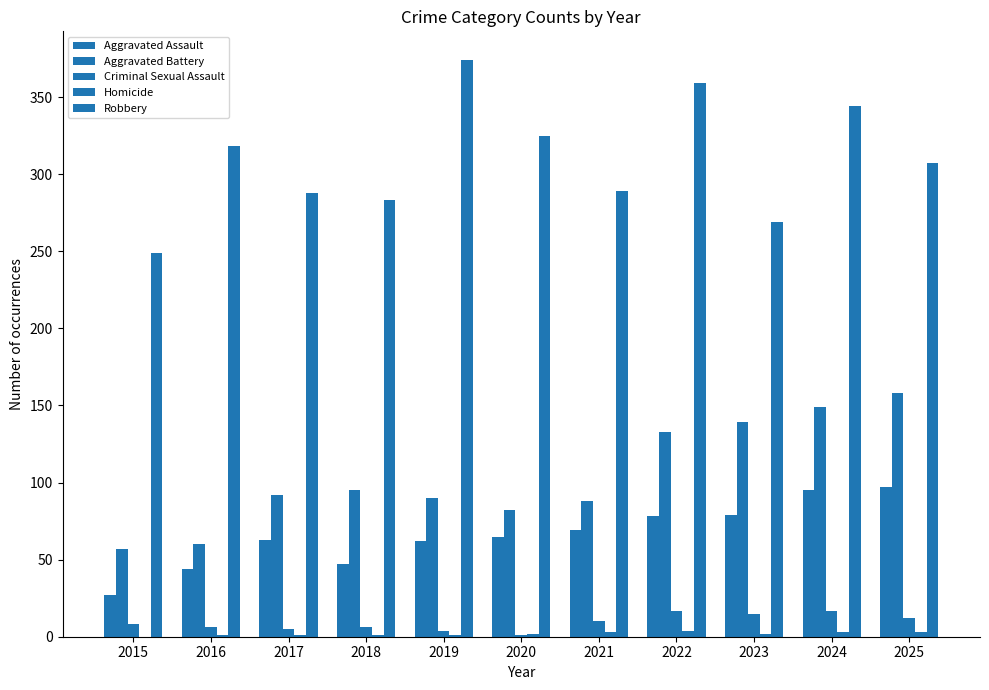

Reading left to right, transcribe all the data shown in this chart.

Aggravated Assault: 2015=27	2016=44	2017=63	2018=47	2019=62	2020=65	2021=69	2022=78	2023=79	2024=95	2025=97
Aggravated Battery: 2015=57	2016=60	2017=92	2018=95	2019=90	2020=82	2021=88	2022=133	2023=139	2024=149	2025=158
Criminal Sexual Assault: 2015=8	2016=6	2017=5	2018=6	2019=4	2020=1	2021=10	2022=17	2023=15	2024=17	2025=12
Homicide: 2015=0	2016=1	2017=1	2018=1	2019=1	2020=2	2021=3	2022=4	2023=2	2024=3	2025=3
Robbery: 2015=249	2016=318	2017=288	2018=283	2019=374	2020=325	2021=289	2022=359	2023=269	2024=344	2025=307